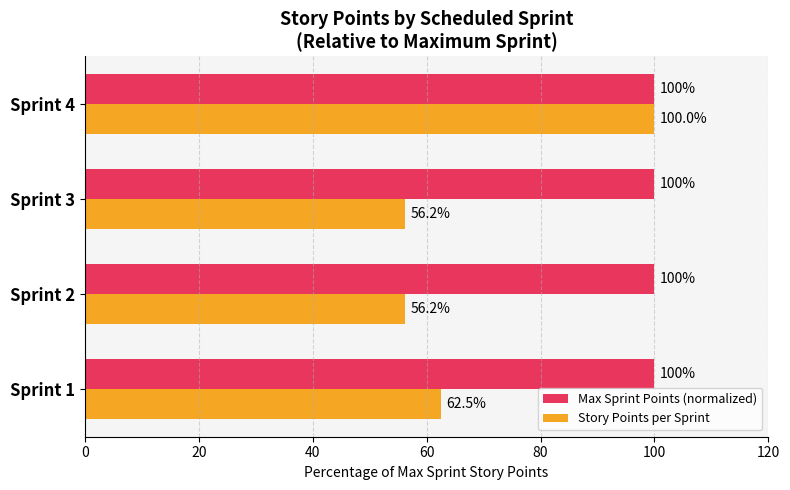

At Sprint 1, list the series in order from smallest to largest.

Story Points per Sprint, Max Sprint Points (normalized)